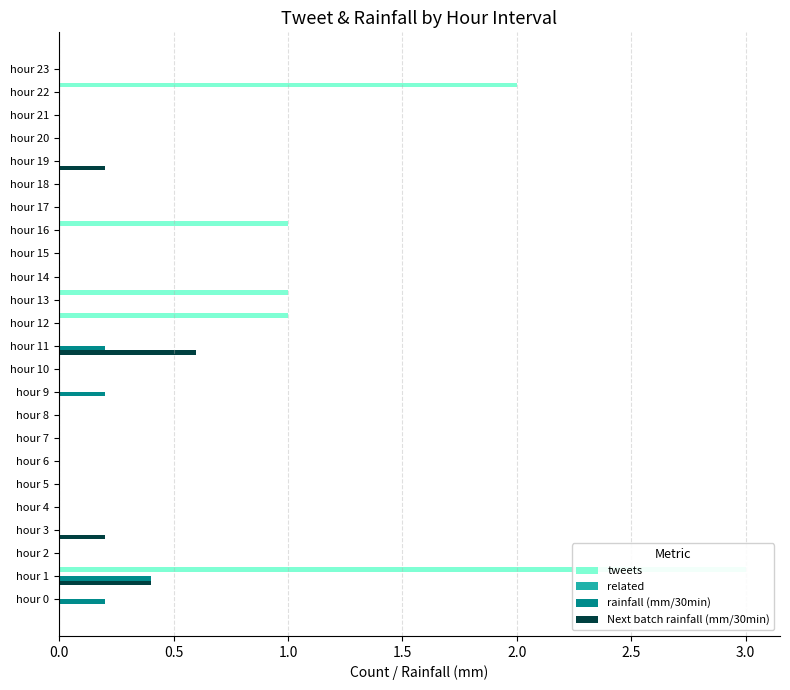

Which series has the widest spread of values?

tweets